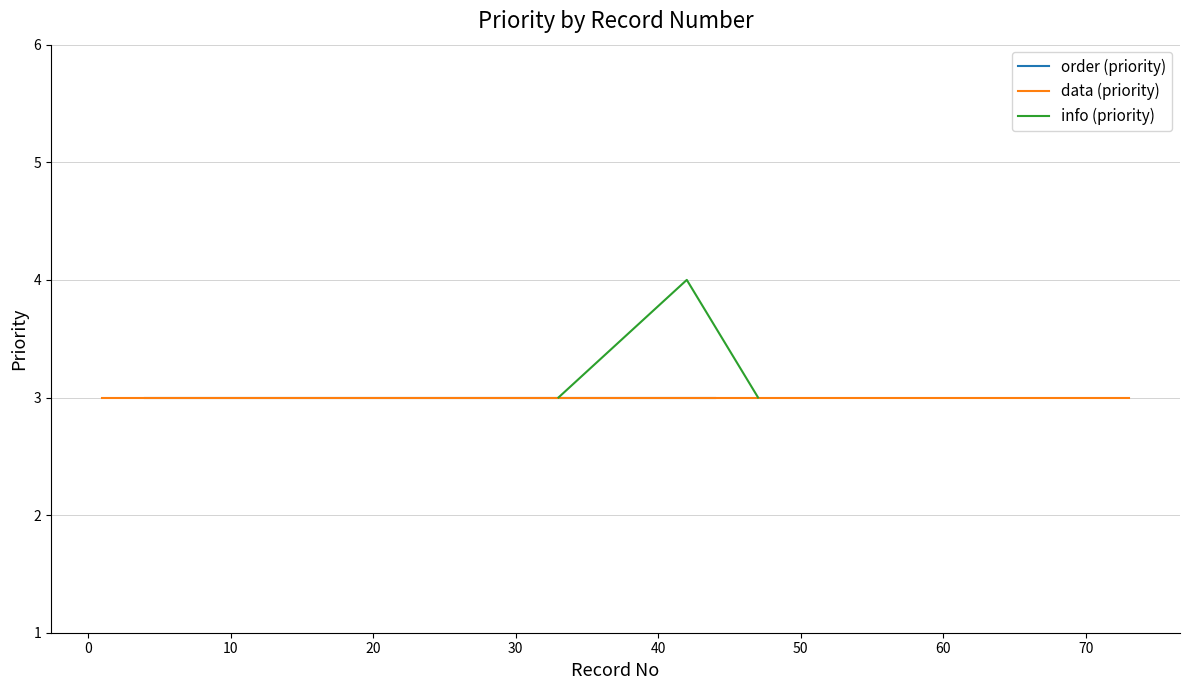

Which has a higher value, 5 or 9?

5